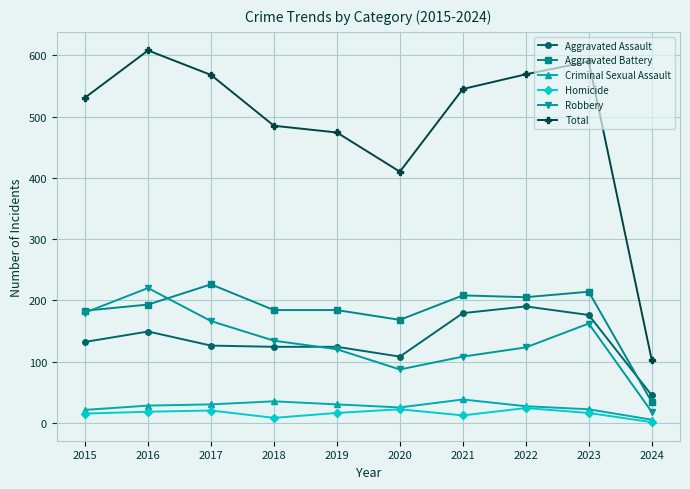

The Criminal Sexual Assault series shows 30 at 2019. True or false?

True